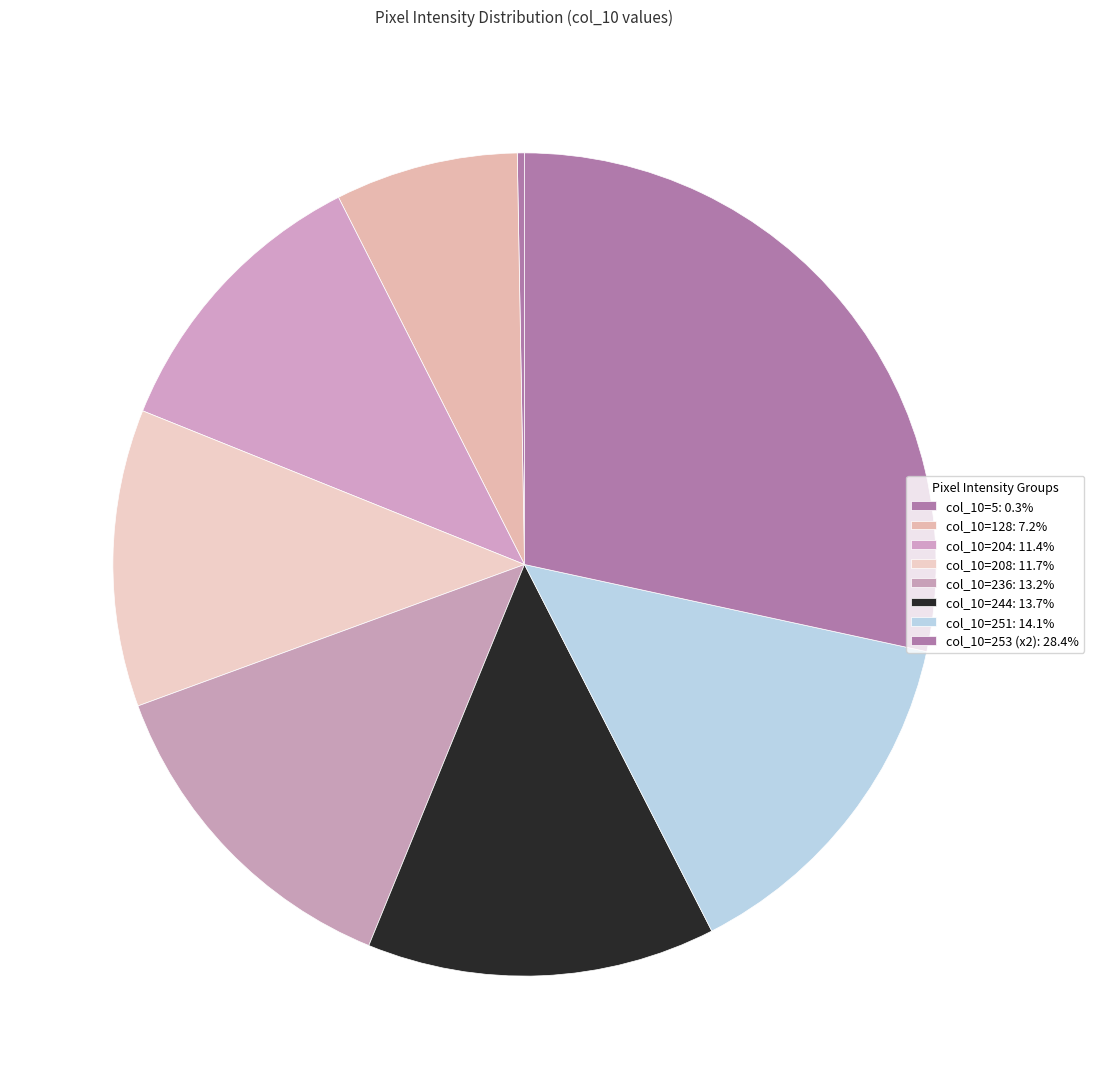

Count the number of slices in the pie.

8